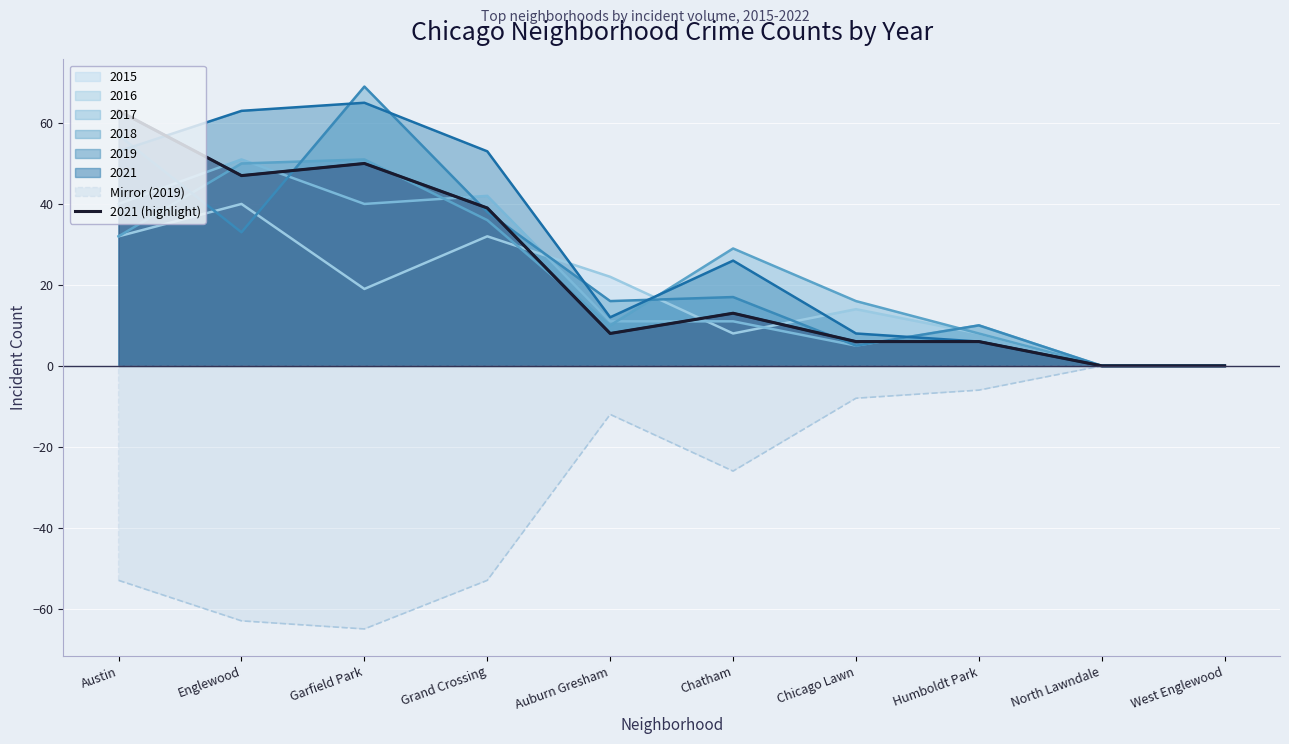

Reading right to left, what are all the values shown in this chart?

0	0	6	6	13	8	39	50	47	63